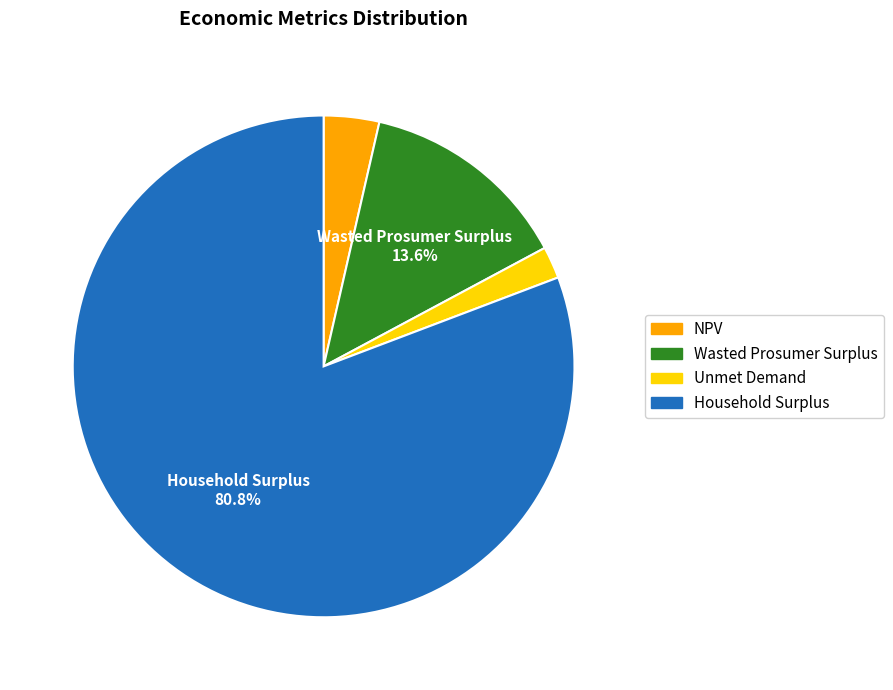

True or false: Household Surplus accounts for 81% of the total.

True